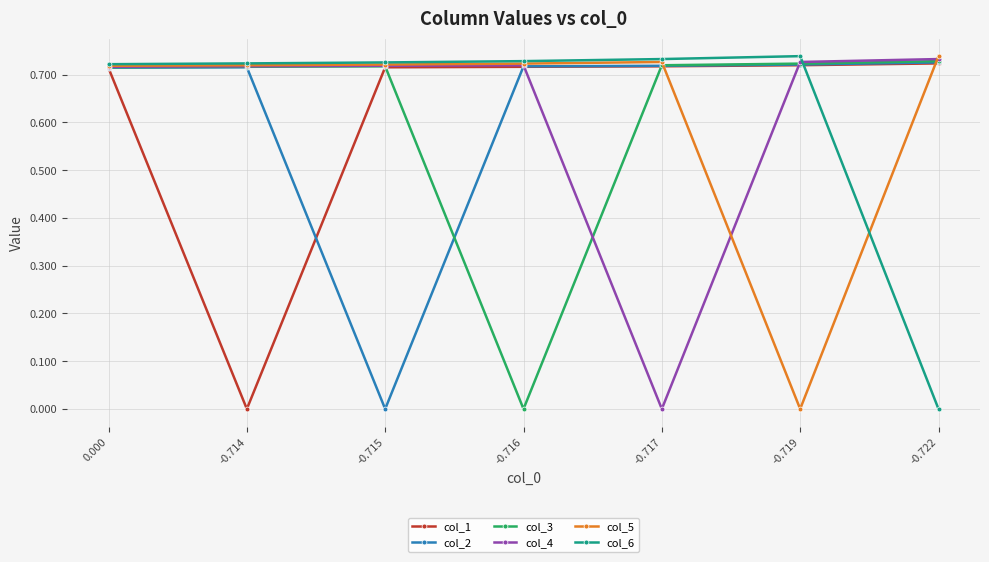

The col_2 series shows 0.3 at -0.719. True or false?

False